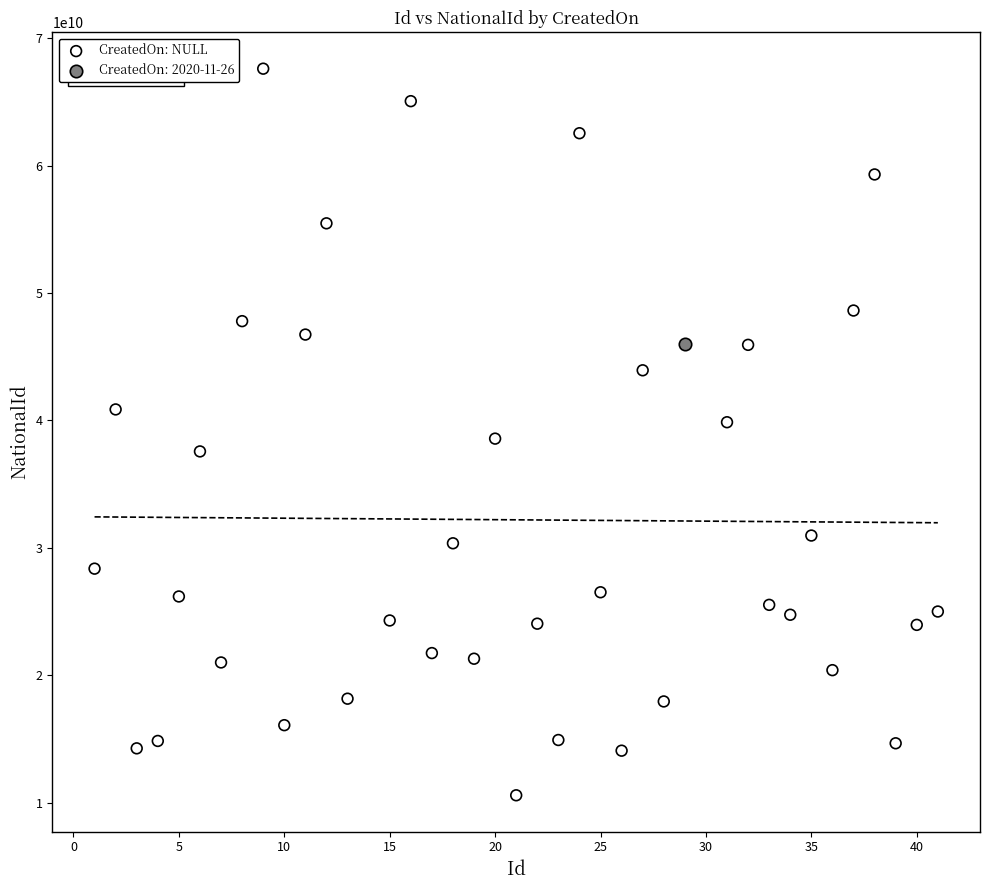

What are all the series names shown in the legend?

CreatedOn: NULL, CreatedOn: 2020-11-26